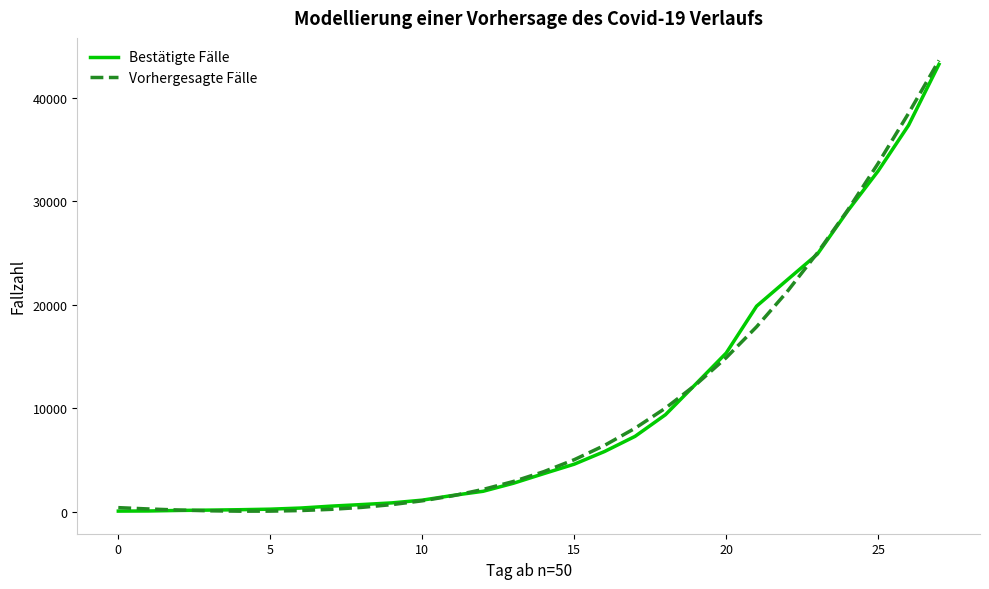

Which series has the largest range (max minus min)?

Vorhergesagte Fälle